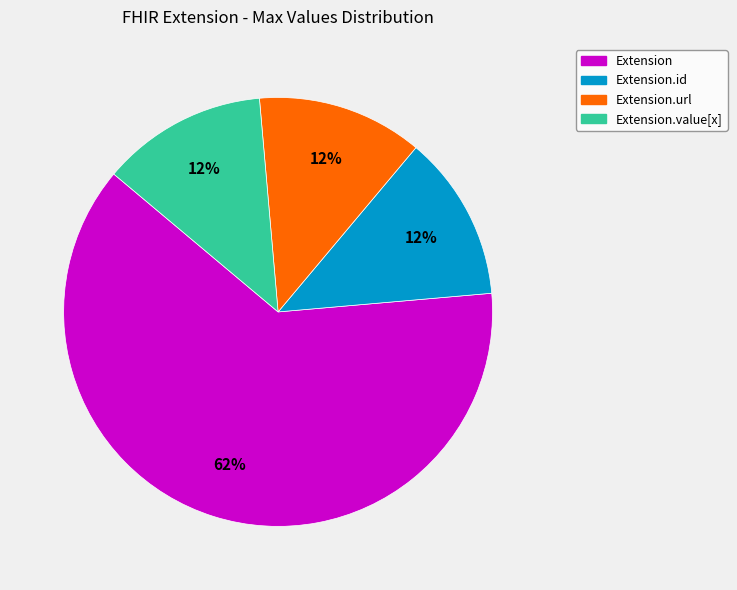

Approximately how many times larger is the value at Extension.id compared to Extension.url?

1.0